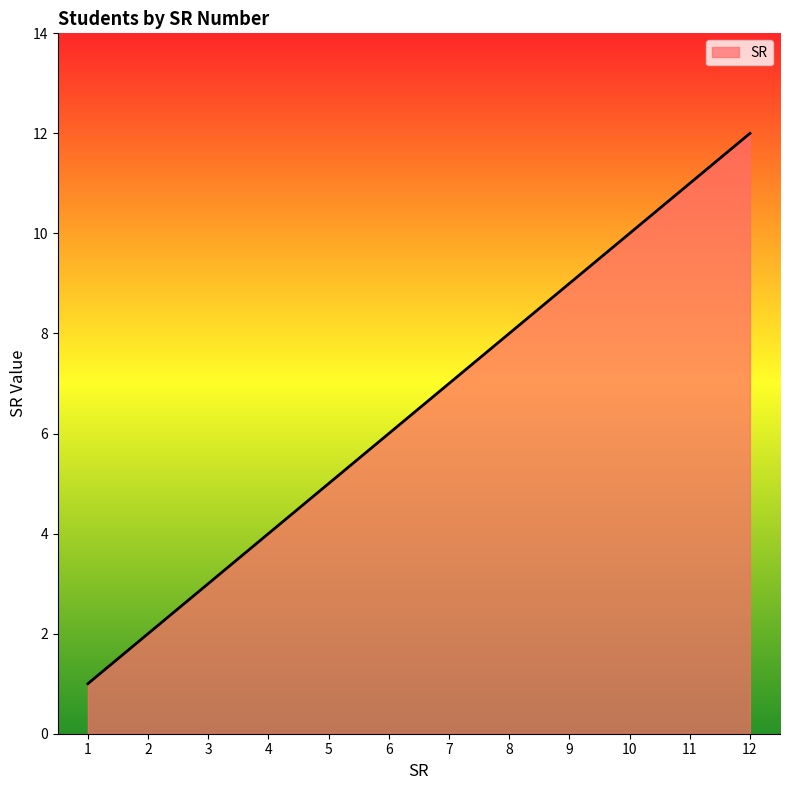

Is it true that the value at 11 is 11?

True